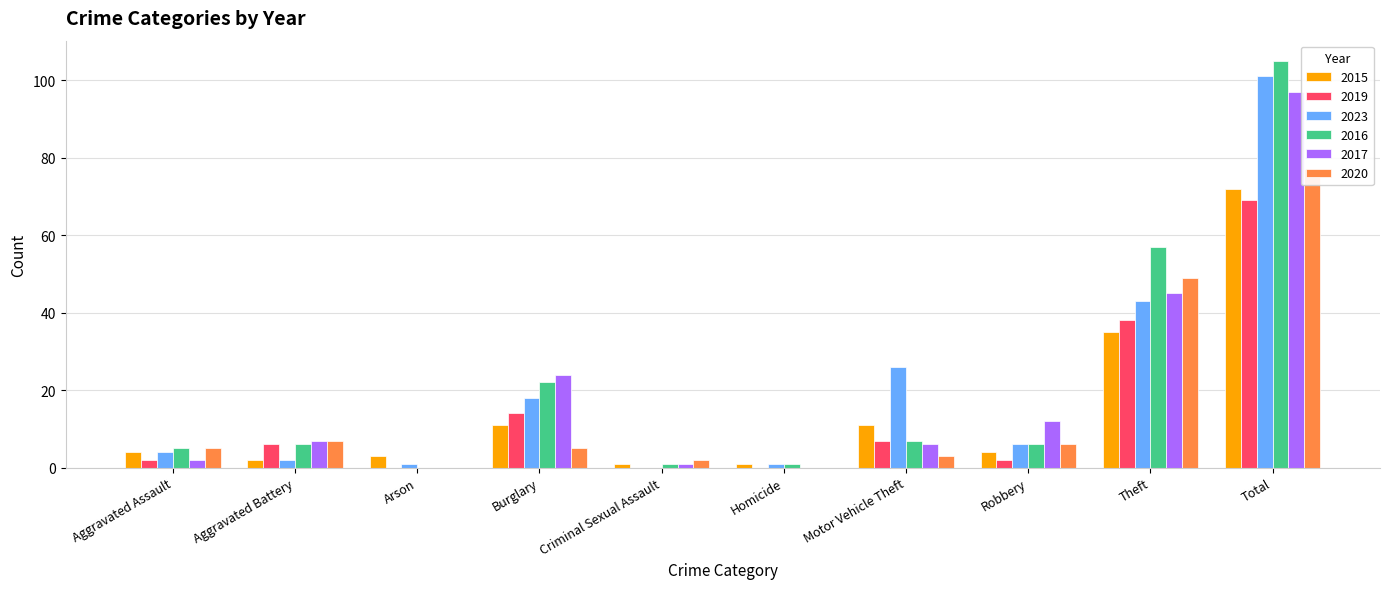

What value does the 2023 series have at Theft?

43